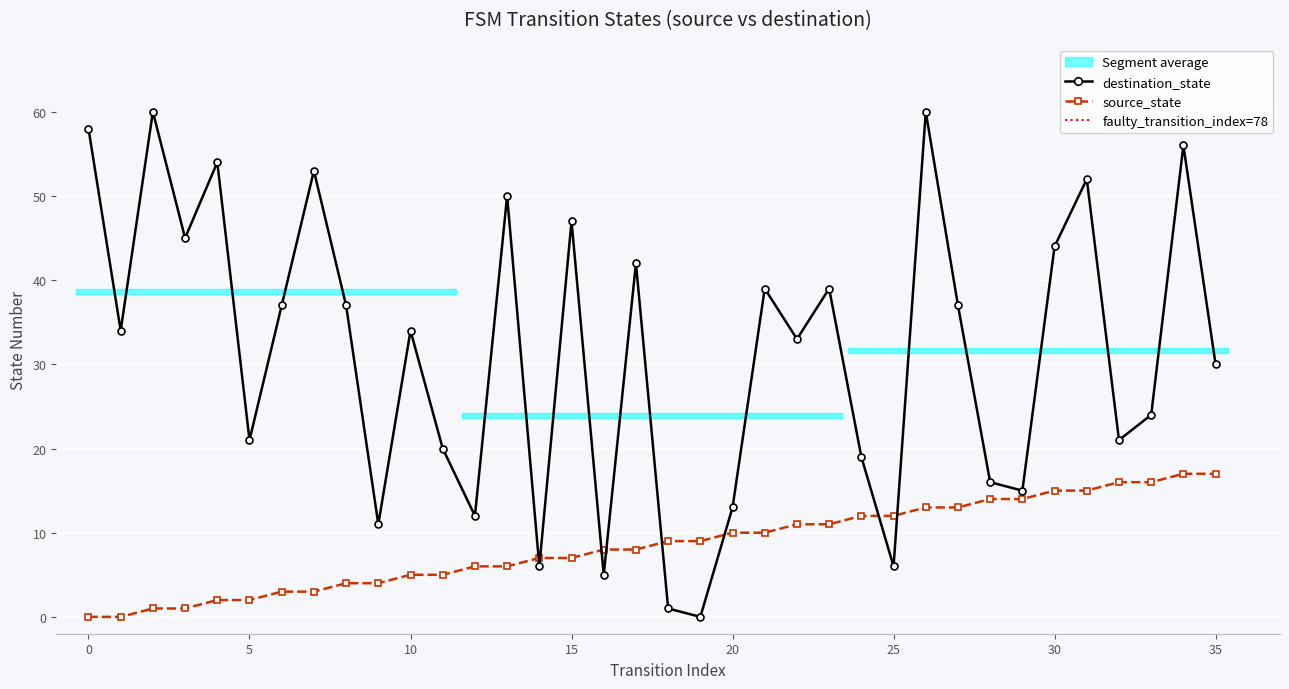

What is the sum of the source_state values at 14 and 23?

18